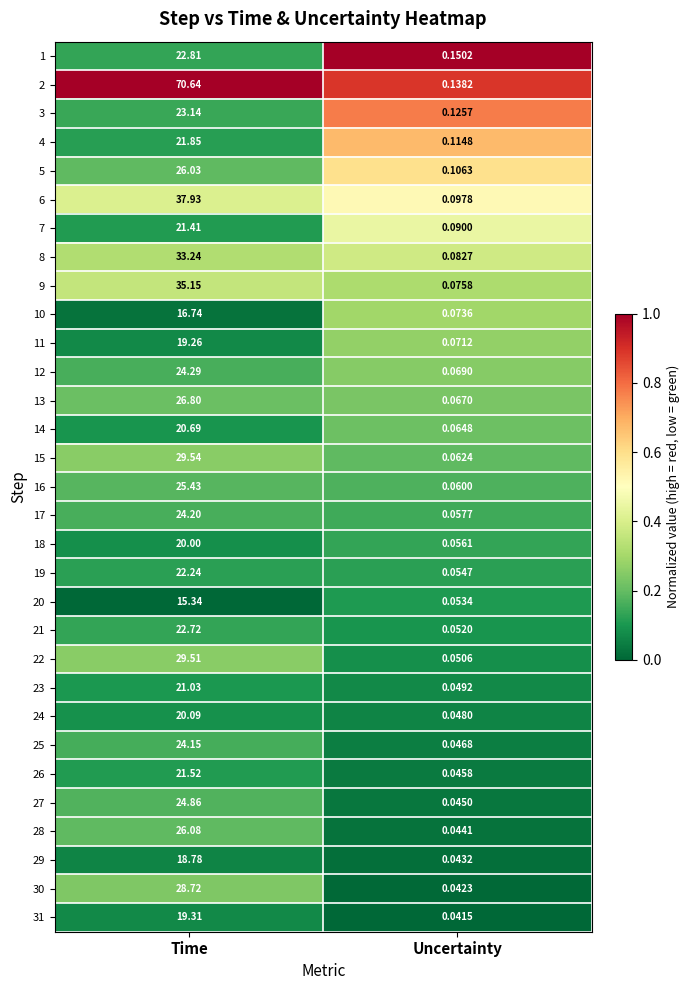

At which label does 14 reach its minimum?

Uncertainty